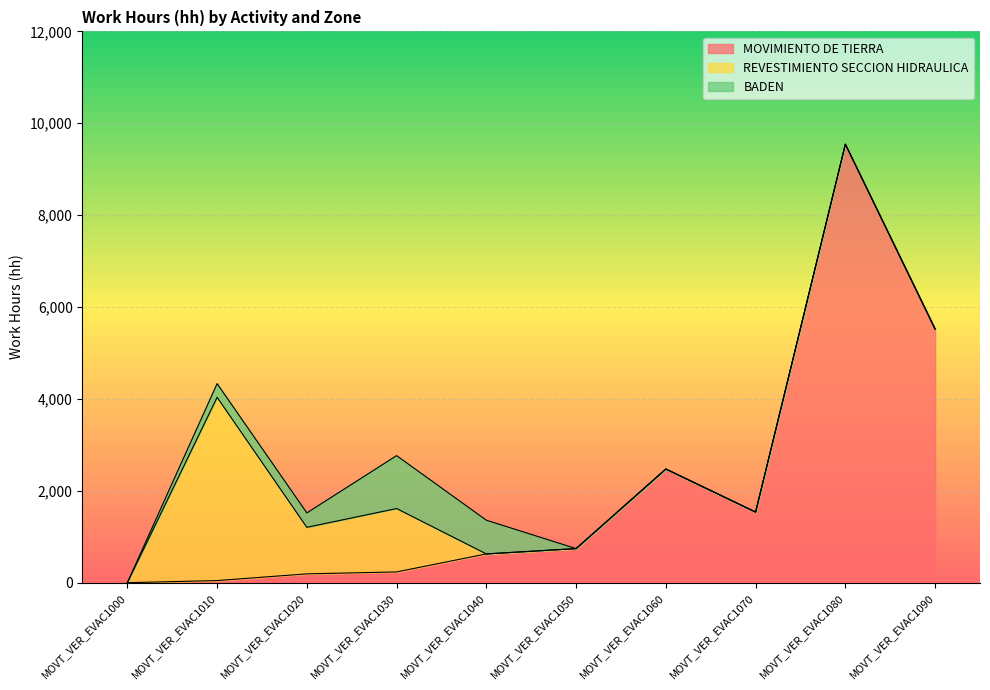

How many intersections are there between REVESTIMIENTO SECCION HIDRAULICA and BADEN?

1